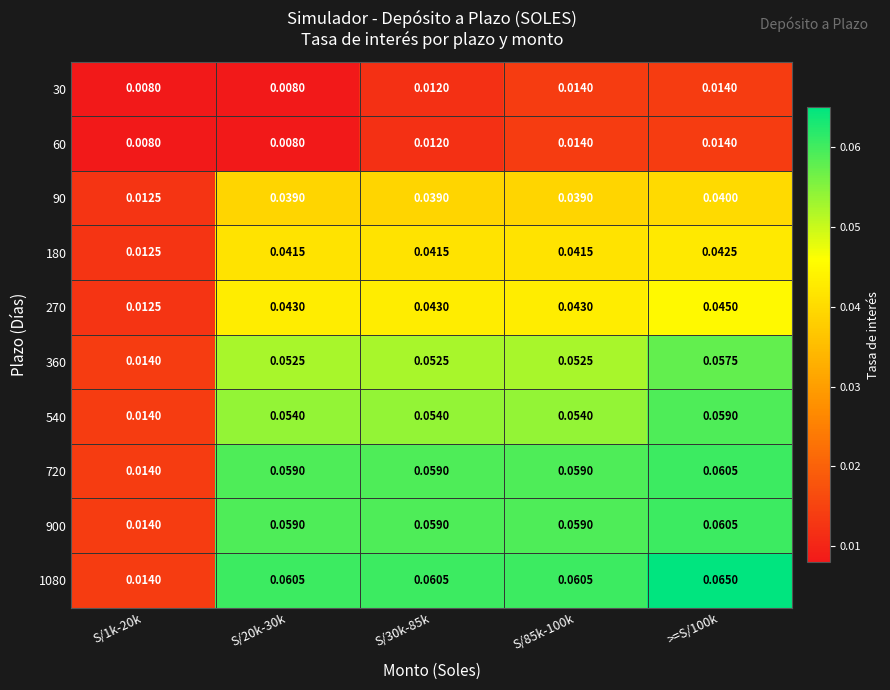

Is the value of 180 at S/1k-20k greater than the value of 540 at S/30k-85k?

No